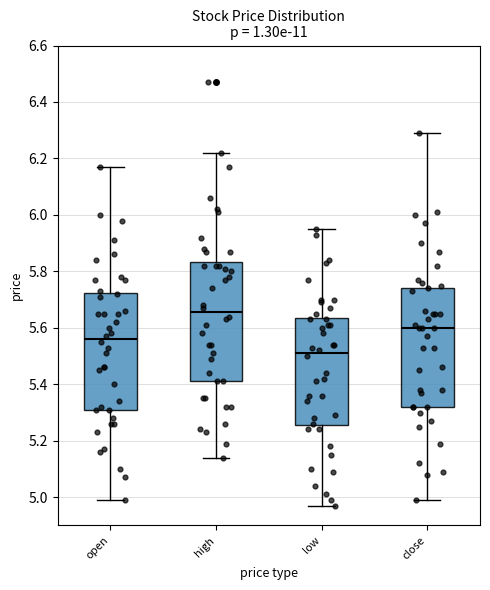

Reading left to right, transcribe this box plot: for each box, give where its median line is, the range the box spans, and where its two whiskers end, as read against the y-axis. The values are not printed on the chart, so give them approximately, as read against the axis.

open: median 5.56, box 5.32 to 5.72, whiskers 5.00 to 6.18
high: median 5.66, box 5.42 to 5.84, whiskers 5.14 to 6.22
low: median 5.52, box 5.26 to 5.64, whiskers 4.98 to 5.96
close: median 5.60, box 5.32 to 5.74, whiskers 5.00 to 6.30